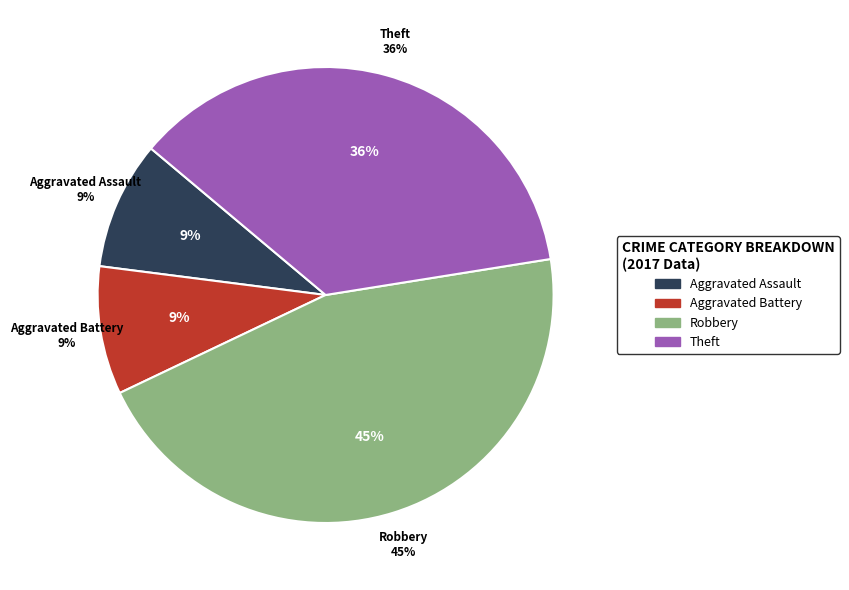

Is there a majority slice in this chart?

No